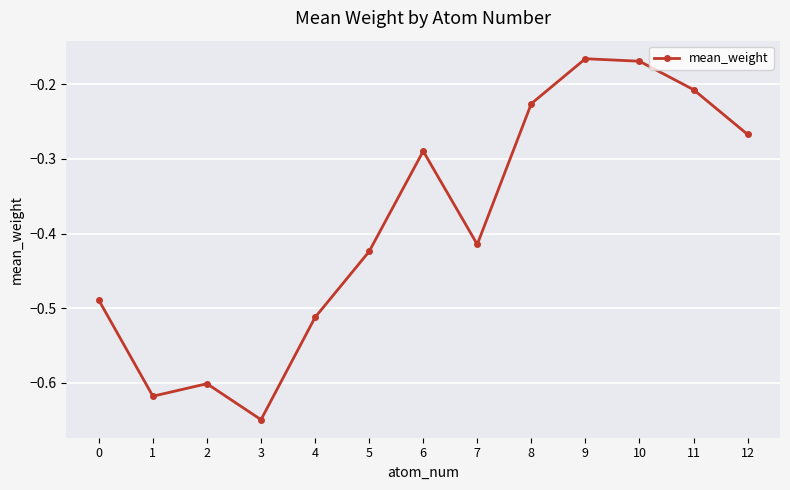

How many points are lower than both their immediate neighbors (excluding endpoints)?

3